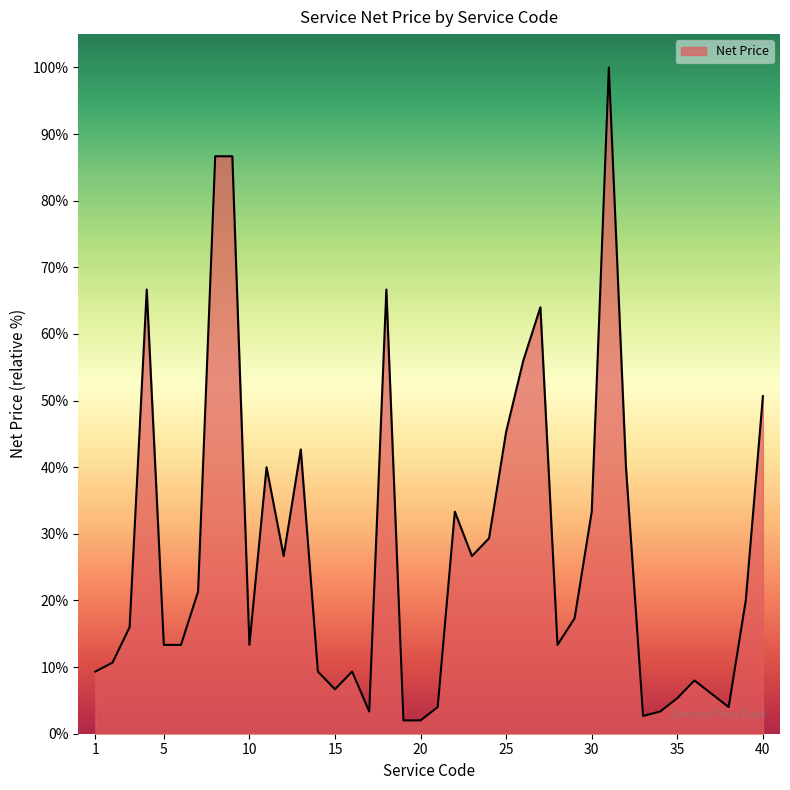

What is the sum of all values?

8315